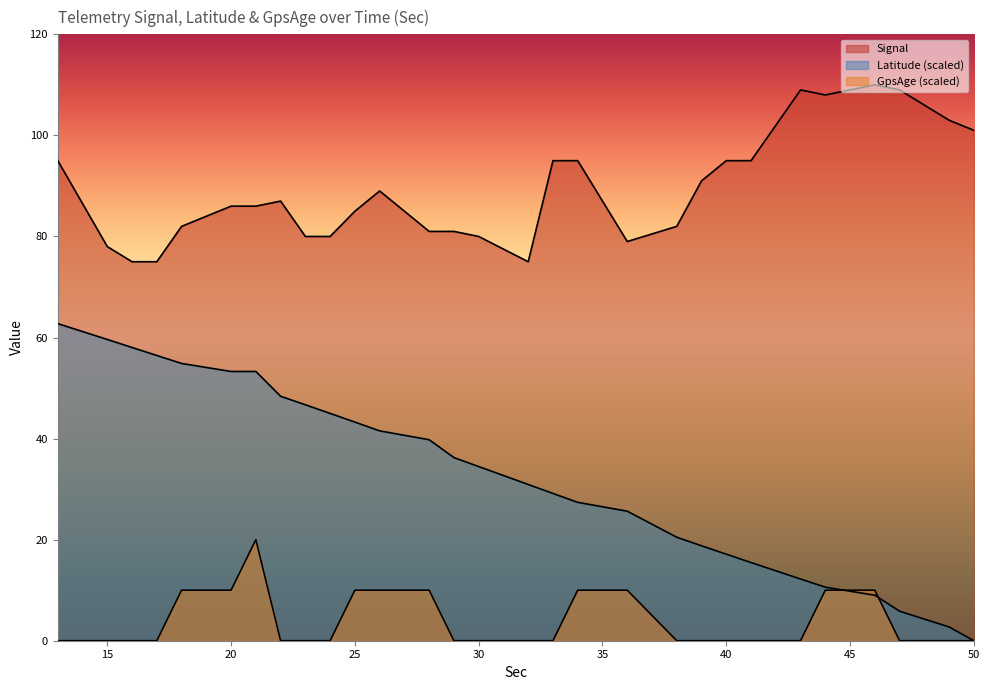

Which series has the largest total across all categories?

Signal